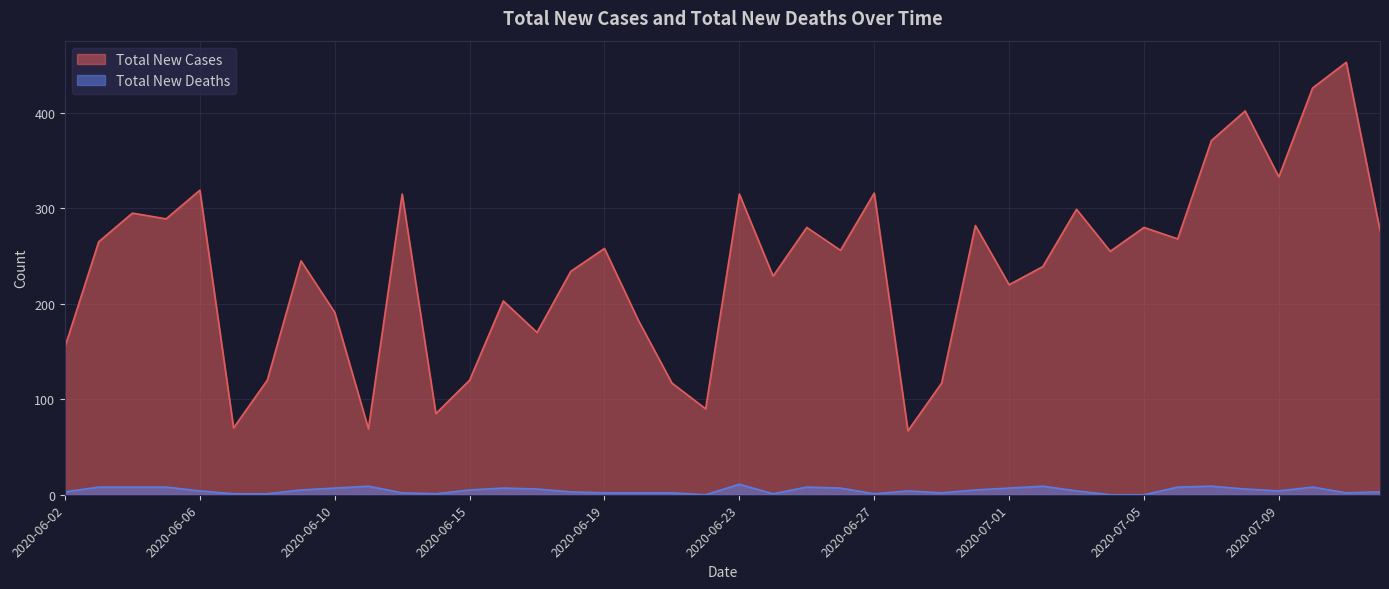

What is the value of the Total New Deaths point at the 31st from the left?

4